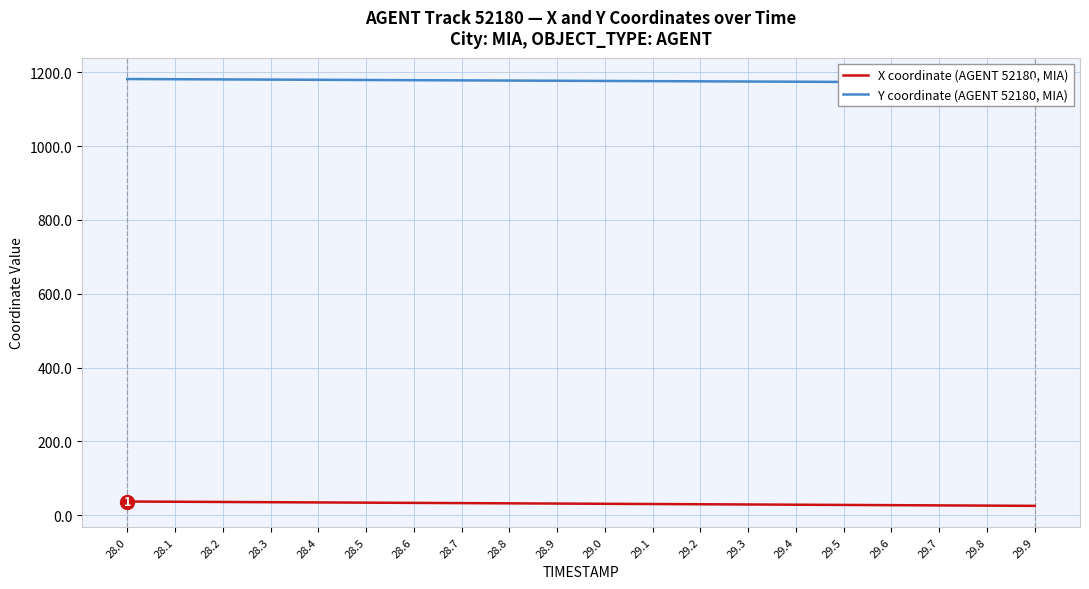

True or false: X coordinate (AGENT 52180, MIA) and Y coordinate (AGENT 52180, MIA) cross at least once.

False